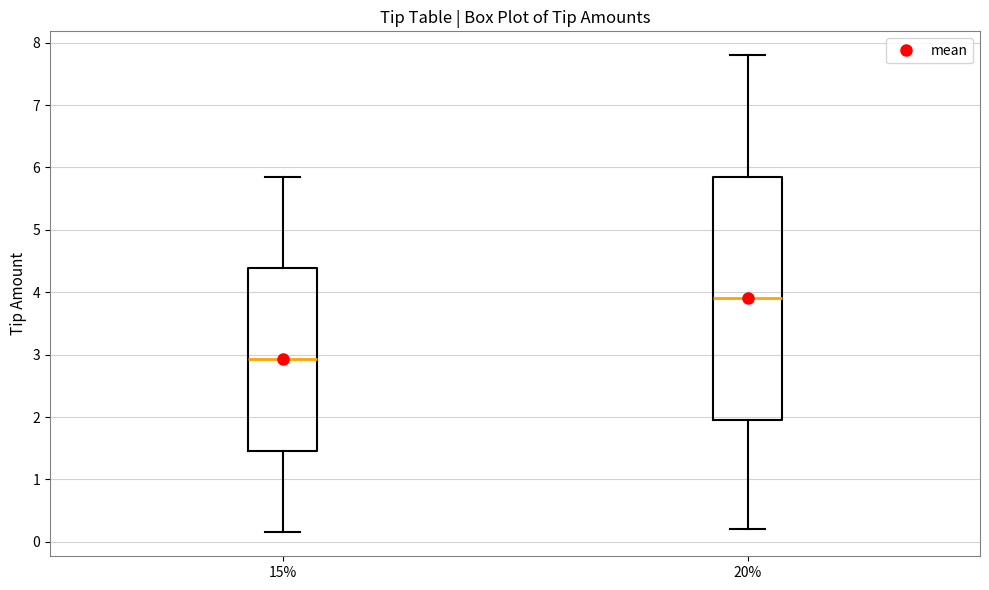

Reading left to right, transcribe this box plot: for each box, give where its median line is, the range the box spans, and where its two whiskers end, as read against the y-axis. The values are not printed on the chart, so give them approximately, as read against the axis.

15%: median 2.9, box 1.5 to 4.4, whiskers 0.2 to 5.9
20%: median 3.9, box 2.0 to 5.9, whiskers 0.2 to 7.8